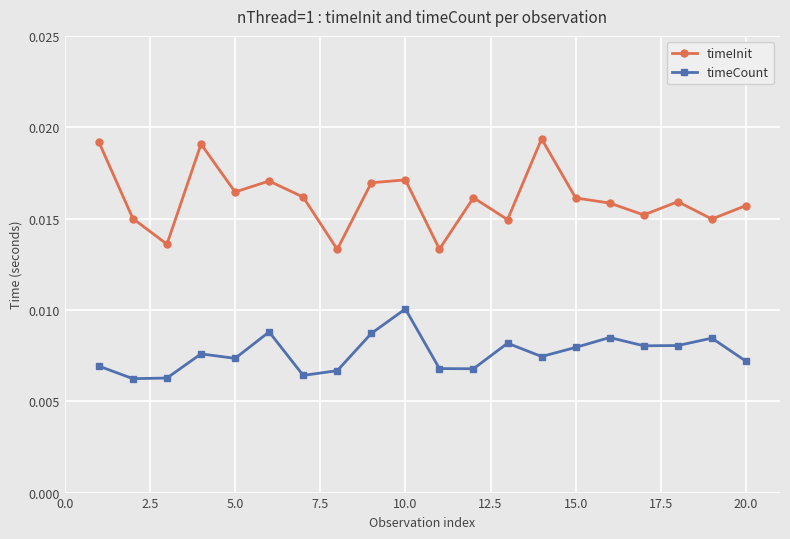

What are all the series names shown in the legend?

timeInit, timeCount